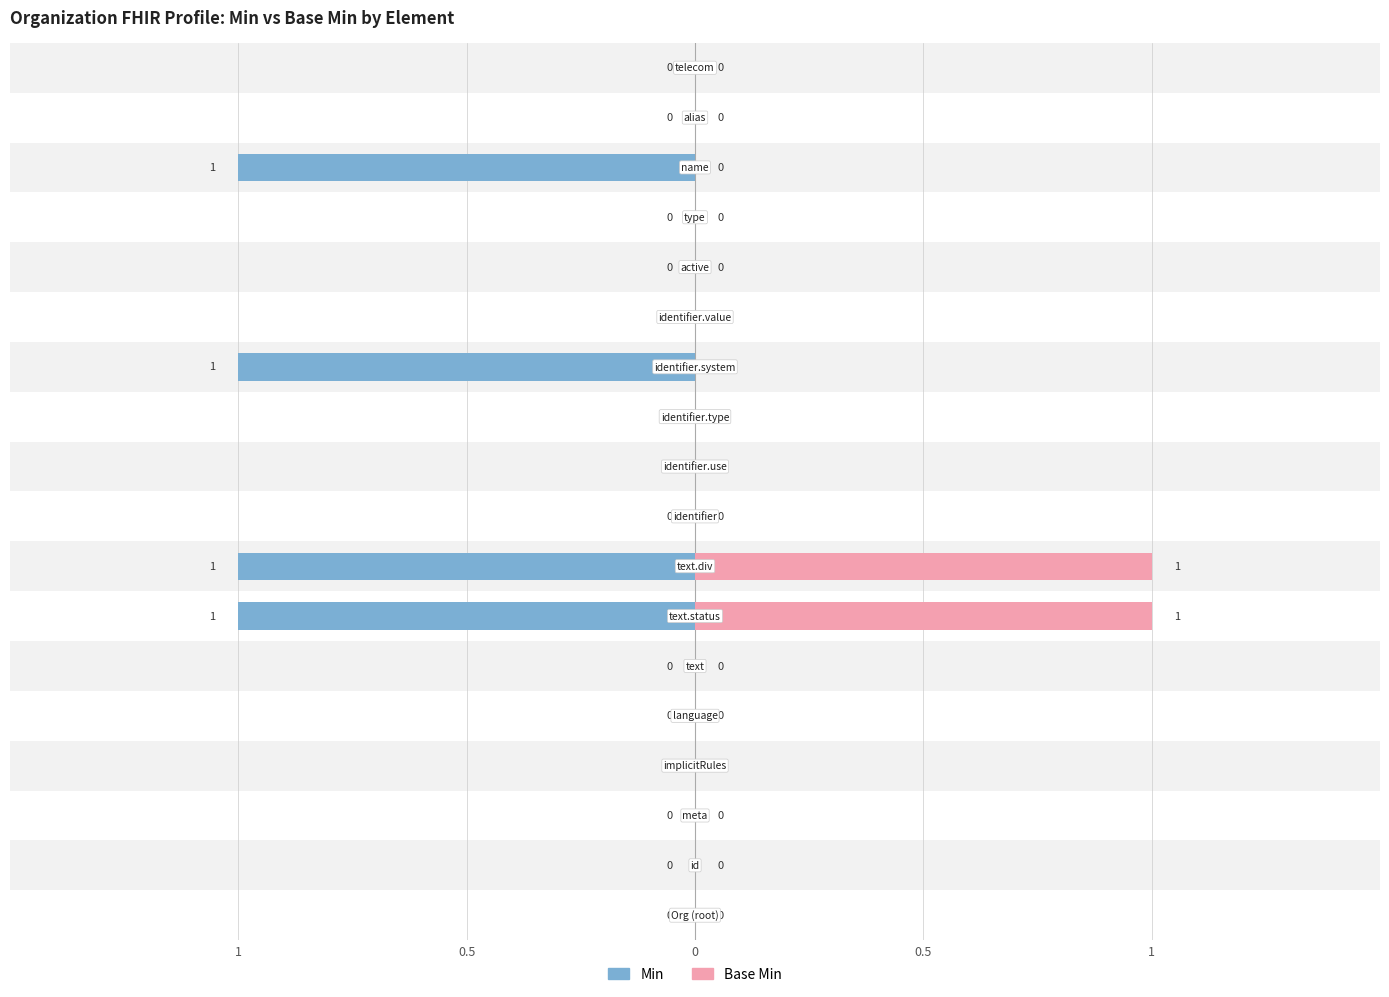

At how many categories does at least one series exceed 0?

4